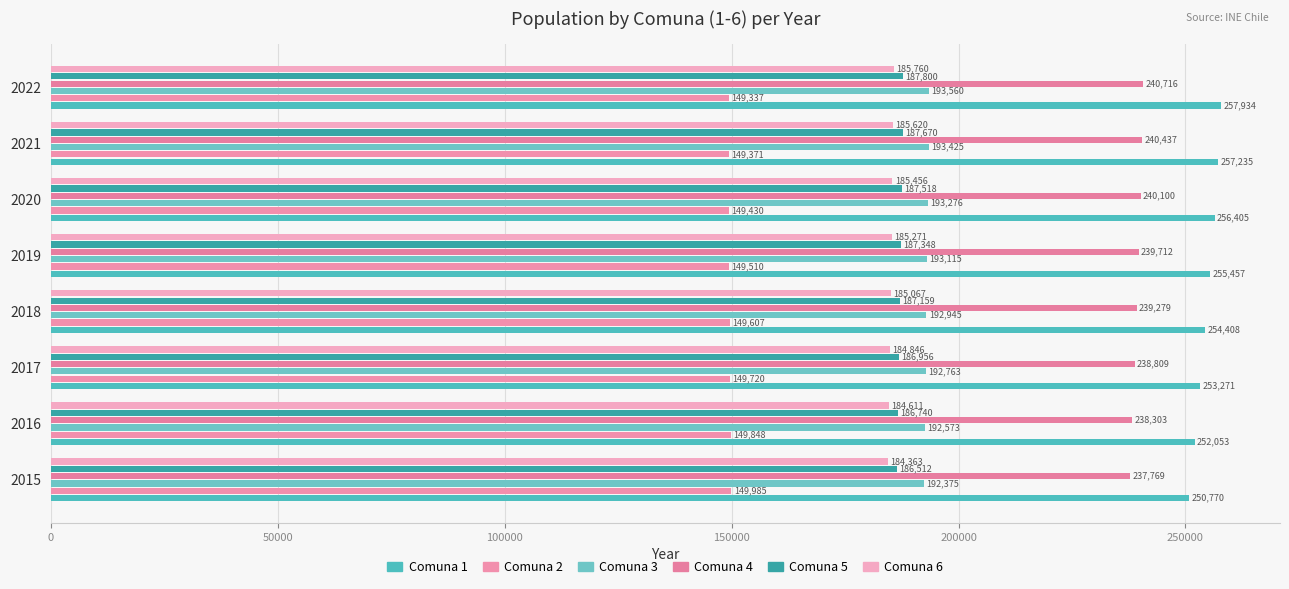

How many data points does each series have?

8